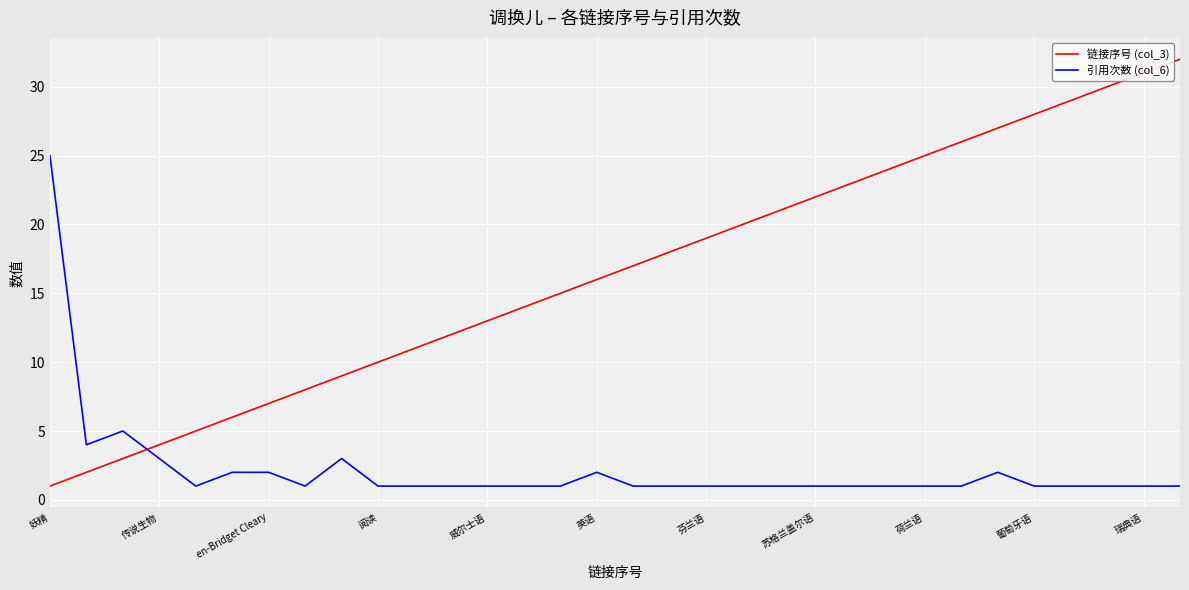

After their last crossing, which series has the higher values: 引用次数 (col_6) or 链接序号 (col_3)?

链接序号 (col_3)